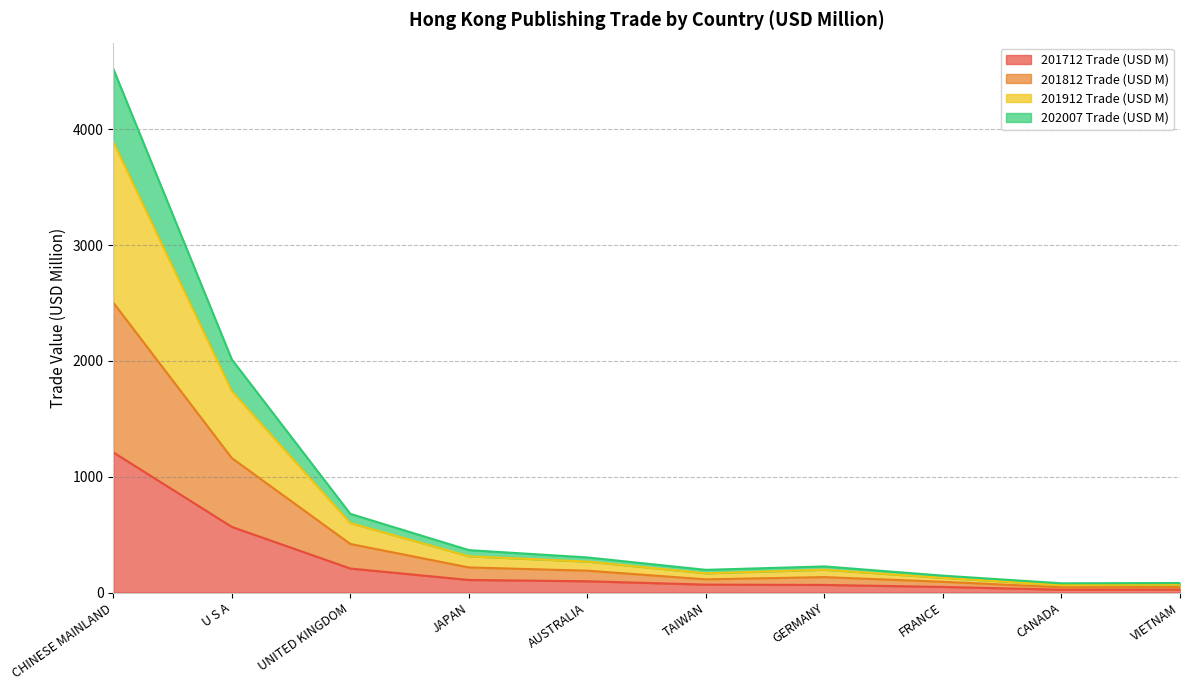

Is the value of 201912 Trade (USD M) at CHINESE MAINLAND greater than the value of 202007 Trade (USD M) at U S A?

Yes